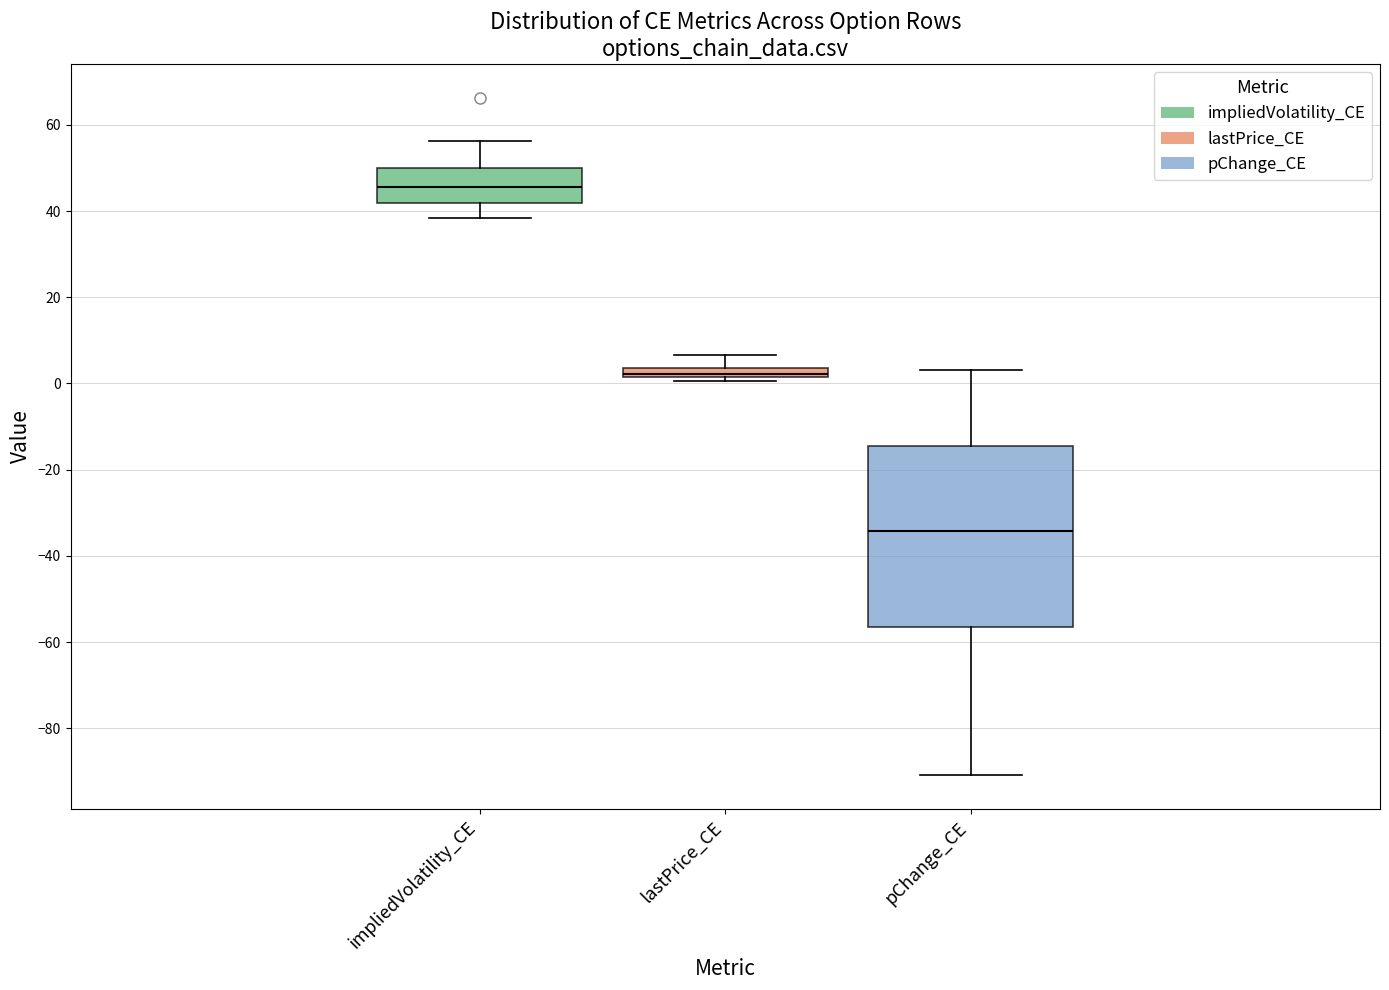

Where does the upper whisker of the box for pChange_CE end on the y-axis? The values are not printed on the chart, so give them approximately, as read against the axis.

4